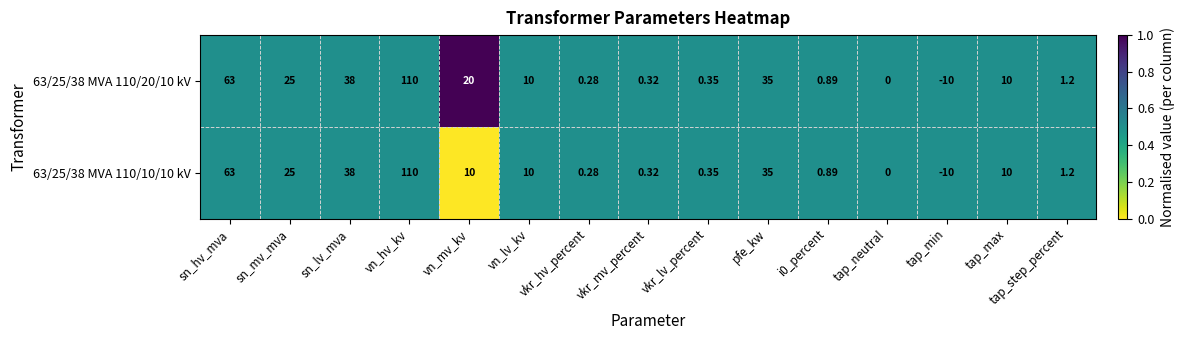

At which label does 63/25/38 MVA 110/20/10 kV reach its minimum?

tap_min